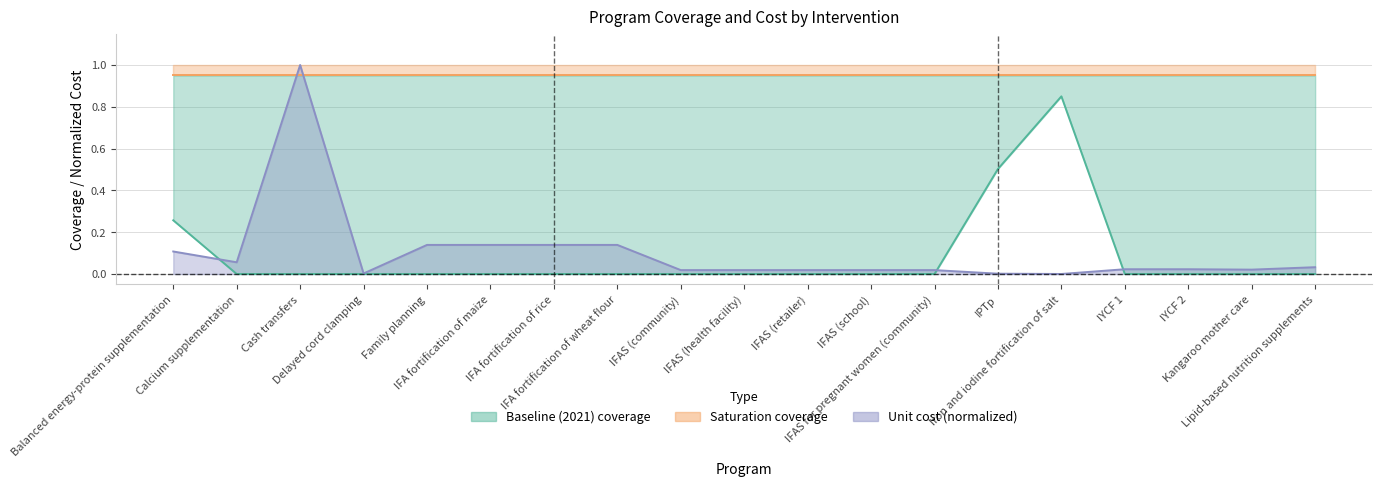

How many Baseline (2021) coverage values are between 0 and 1?

19